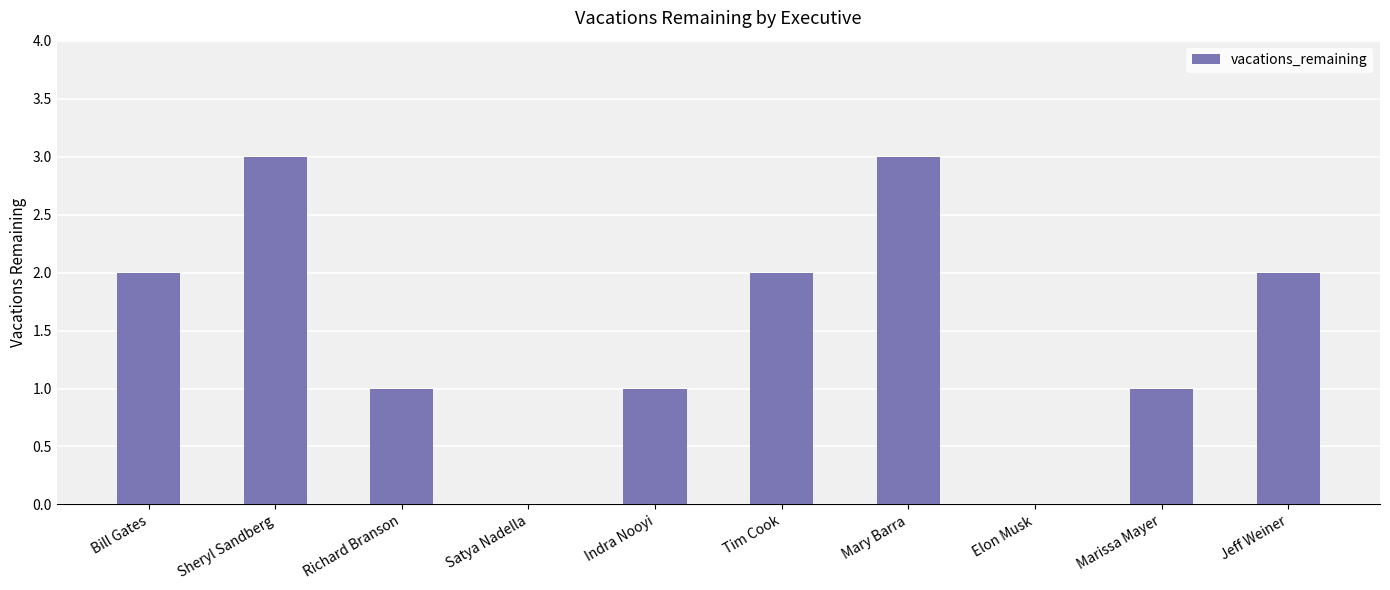

What is the sum of the values at Tim Cook and Richard Branson?

3